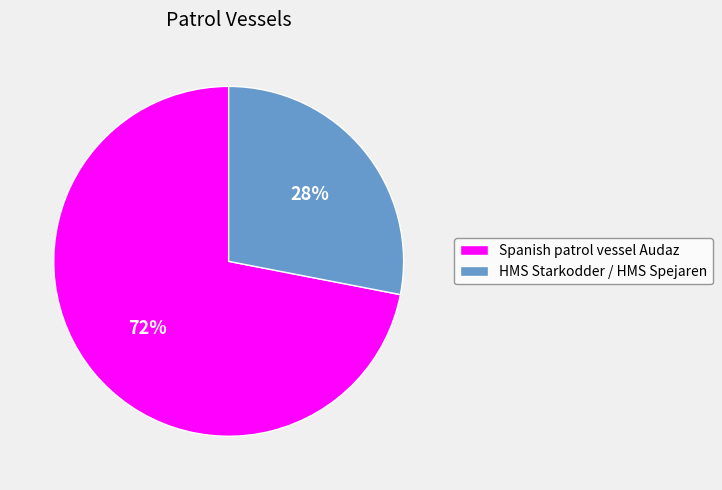

Is there any slice that represents more than half of the pie?

Yes